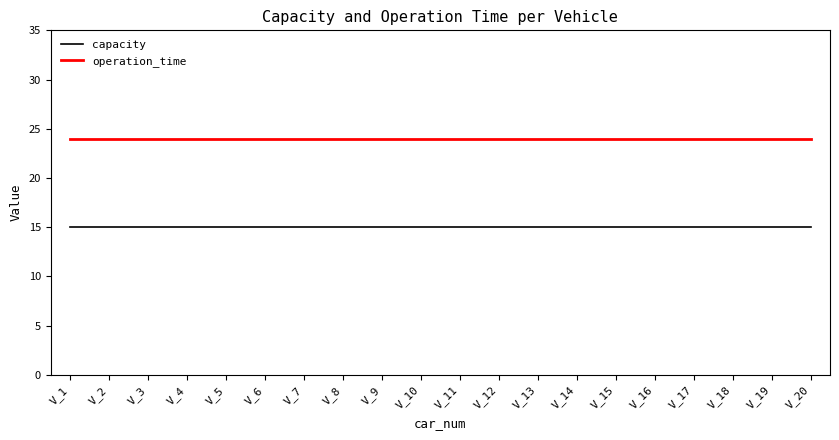

Reading left to right, list all the values displayed in this chart.

capacity: V_1=15	V_2=15	V_3=15	V_4=15	V_5=15	V_6=15	V_7=15	V_8=15	V_9=15	V_10=15	V_11=15	V_12=15	V_13=15	V_14=15	V_15=15	V_16=15	V_17=15	V_18=15	V_19=15	V_20=15
operation_time: V_1=24	V_2=24	V_3=24	V_4=24	V_5=24	V_6=24	V_7=24	V_8=24	V_9=24	V_10=24	V_11=24	V_12=24	V_13=24	V_14=24	V_15=24	V_16=24	V_17=24	V_18=24	V_19=24	V_20=24